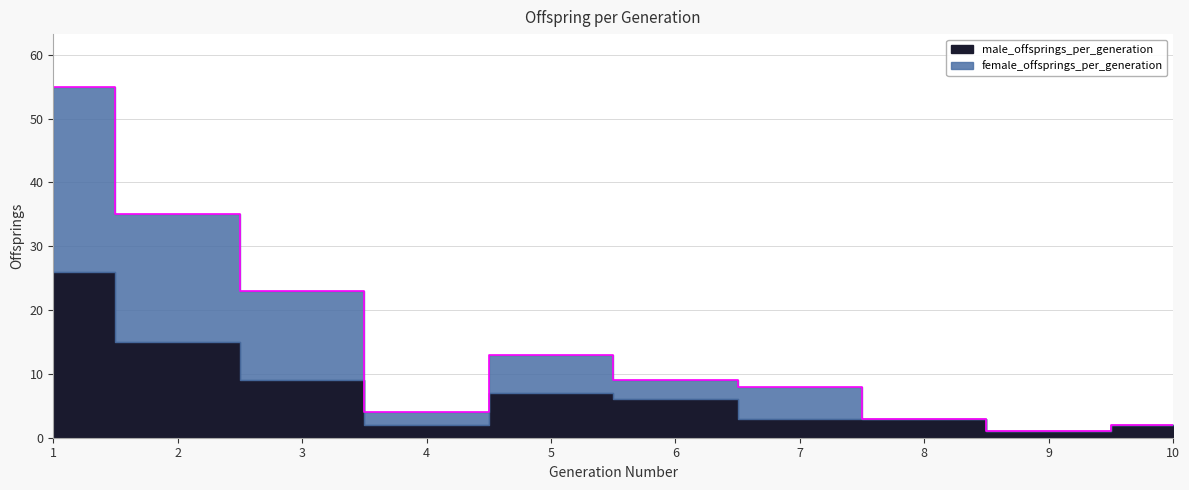

Approximately how many times larger is the value at 3 compared to 1?

0.4